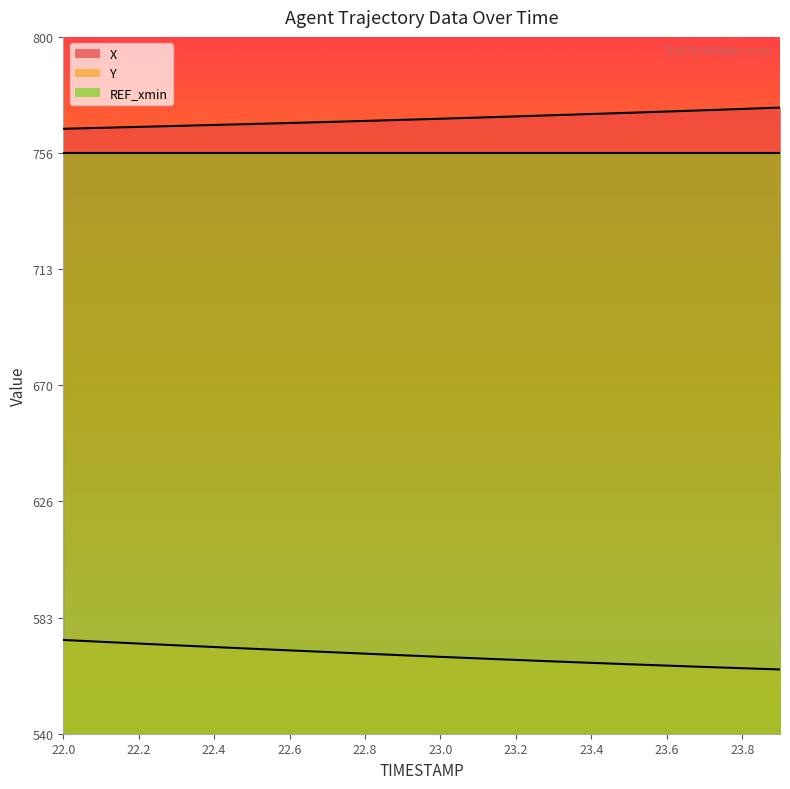

The Y series shows 935.0 at 23.7. True or false?

False